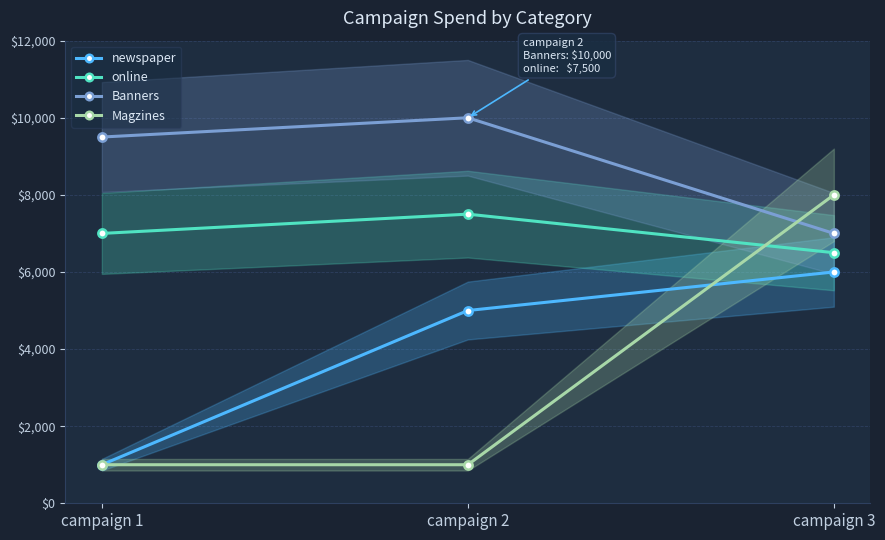

Reading left to right, extract all data points from this chart.

newspaper: campaign 1=1000	campaign 2=5000	campaign 3=6000
online: campaign 1=7000	campaign 2=7500	campaign 3=6500
Banners: campaign 1=9500	campaign 2=10000	campaign 3=7000
Magzines: campaign 1=1000	campaign 2=1000	campaign 3=8000